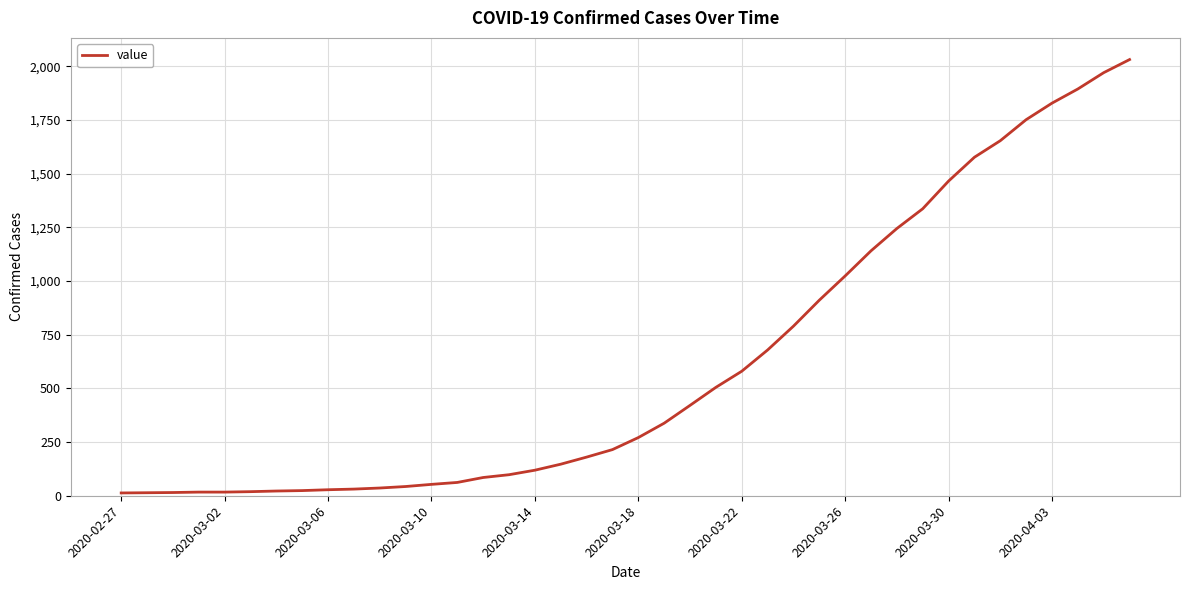

What is the difference between the second highest and minimum values?

1958